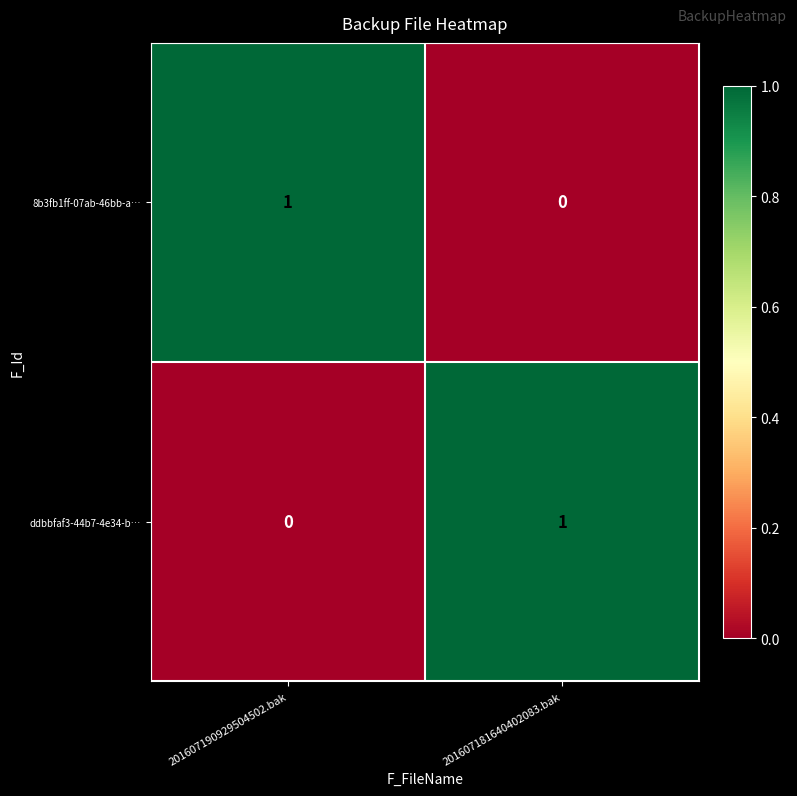

Rank the categories by ddbbfaf3-44b7-4e34-b… value from lowest to highest.

201607190929504502.bak, 201607181640402083.bak